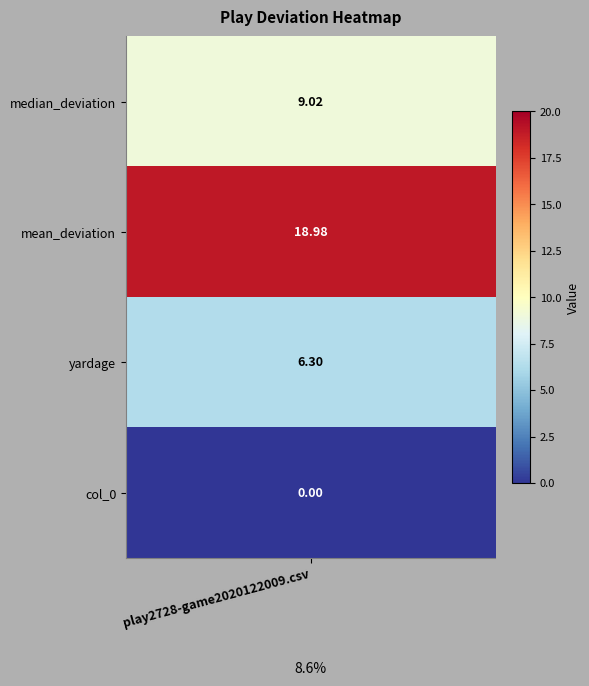

How many data points are above 9?

2